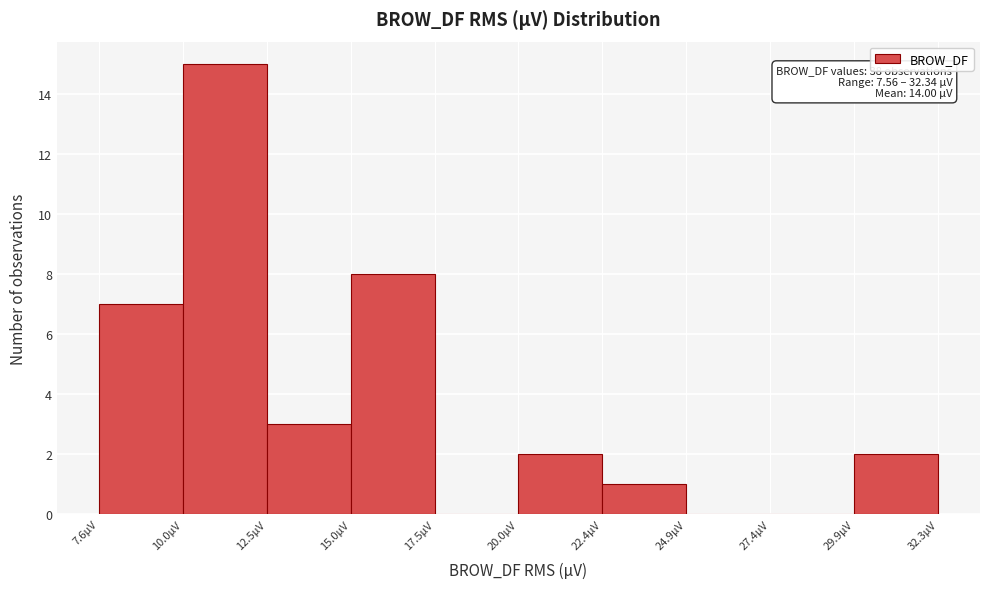

Which range on the x-axis has the tallest bar?

10.0 to 12.5